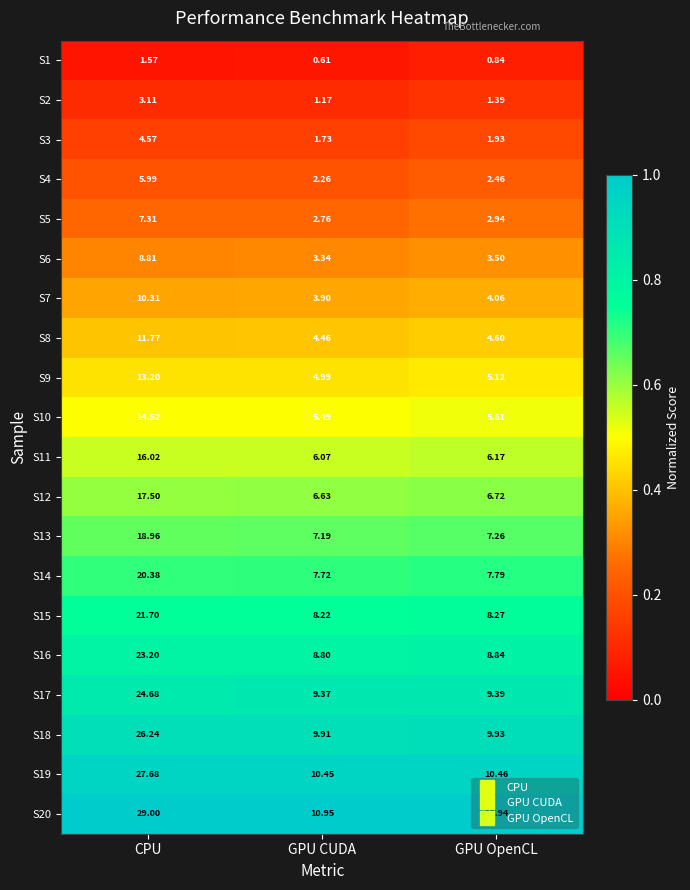

At which category is the sum across all series the highest?

CPU